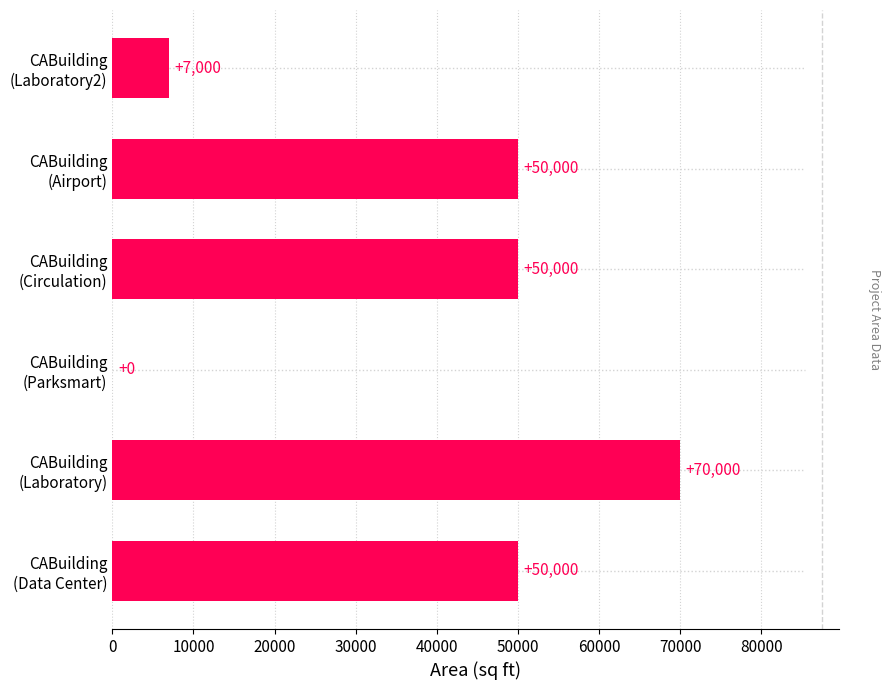

Are the bars grouped side by side (vs. stacked)?

No